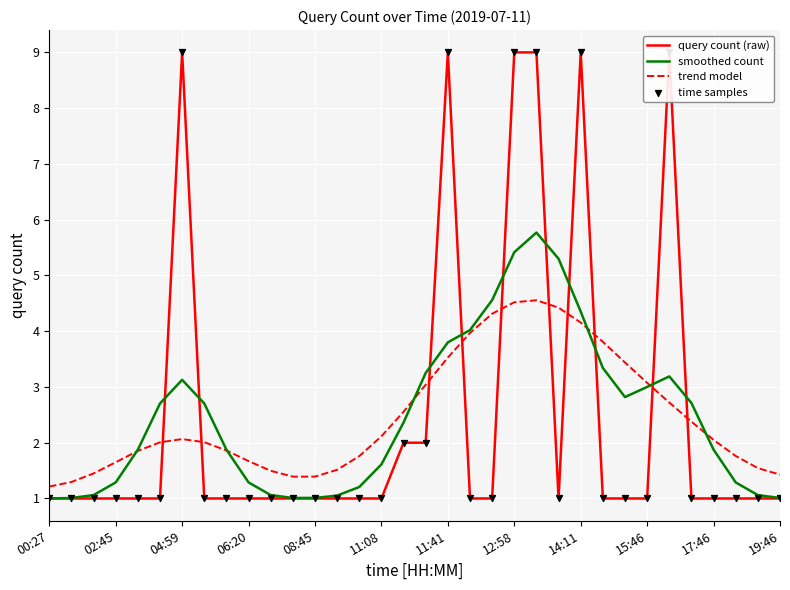

Is it true that smoothed count equals 1.7 at 00:27?

False